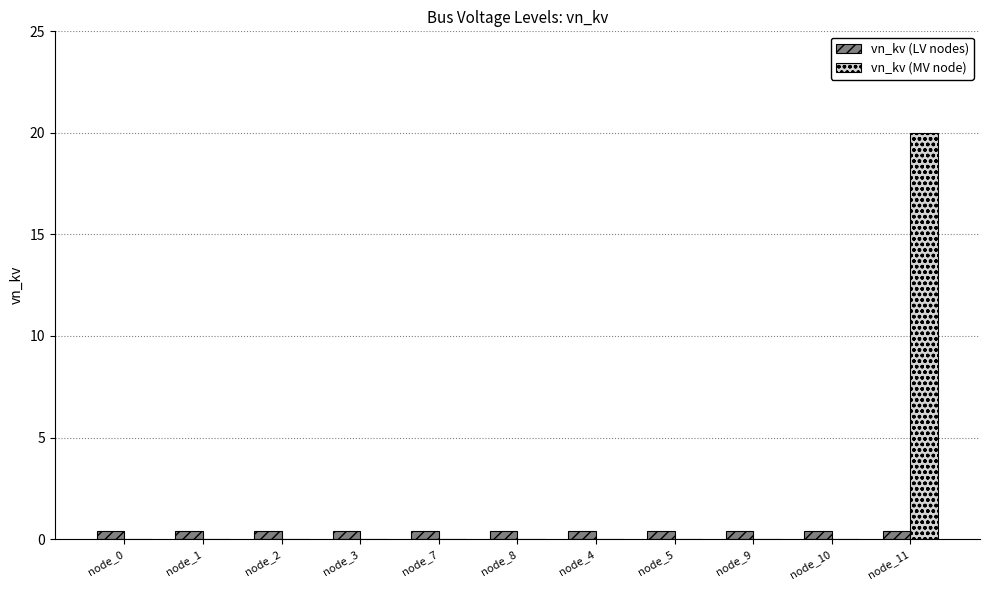

What are all the series names shown in the legend?

vn_kv (LV nodes), vn_kv (MV node)